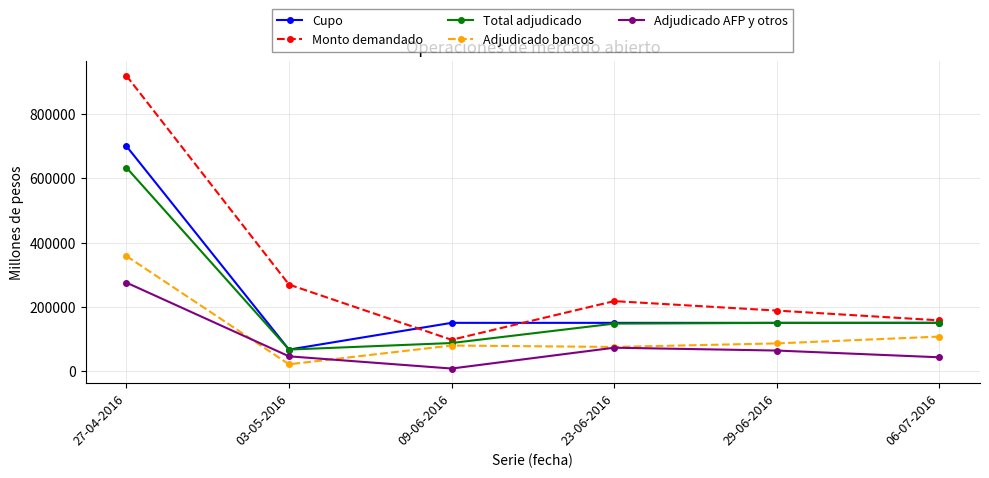

True or false: Adjudicado AFP y otros and Total adjudicado intersect in this chart.

False